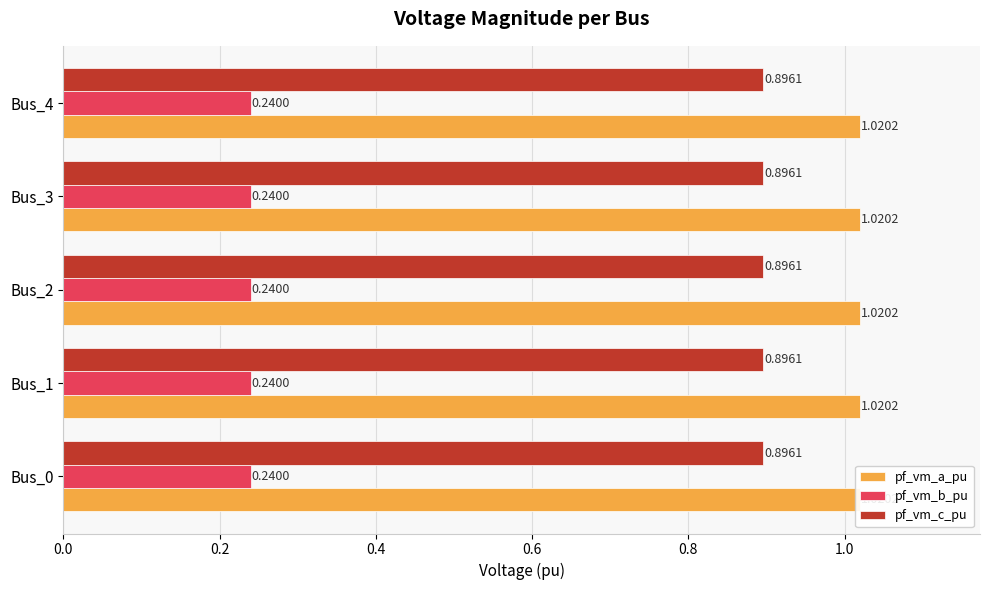

What is the average value of the pf_vm_c_pu series?

0.9